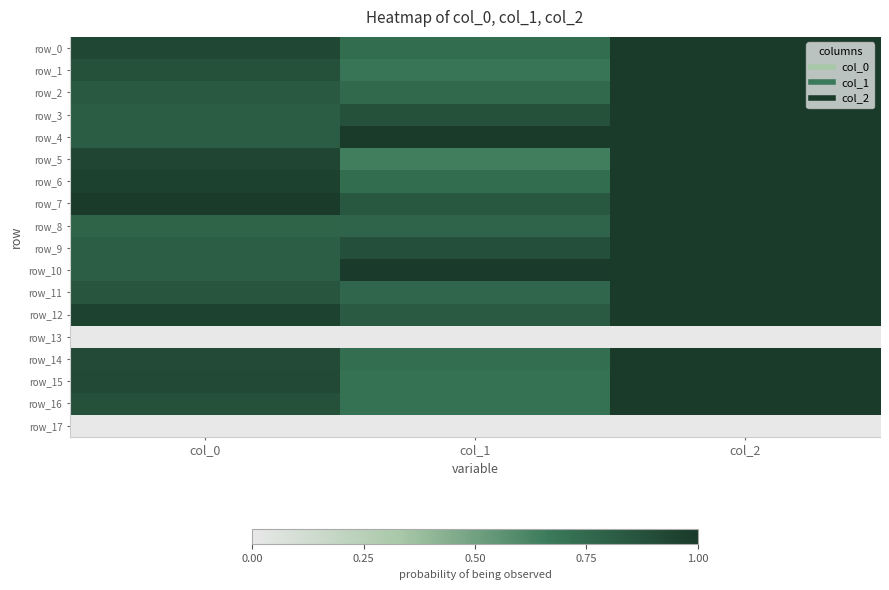

True or false: row_16 has a value of 1.7 at col_2.

False